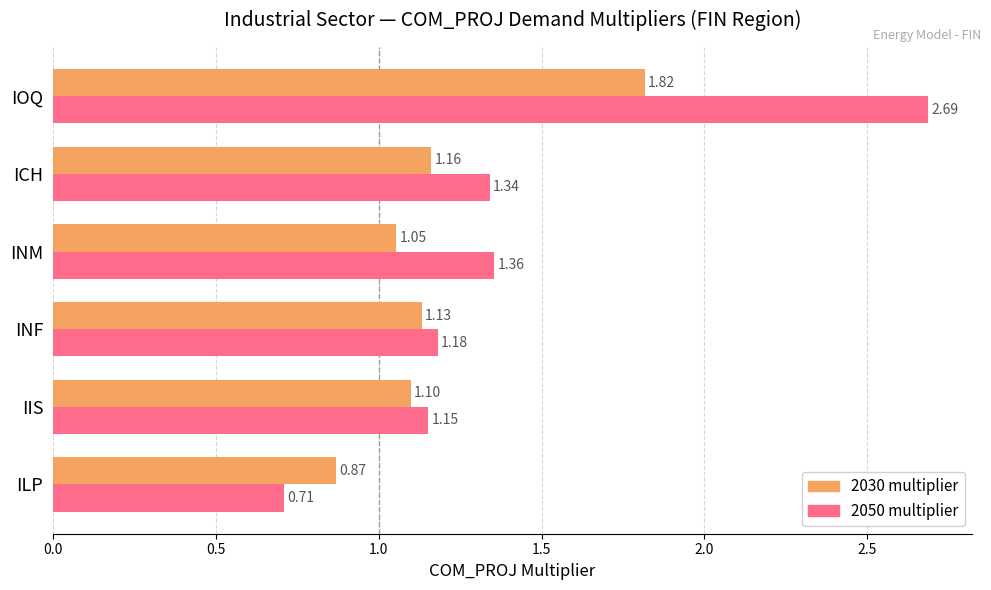

Which series has the largest total across all categories?

2050 multiplier